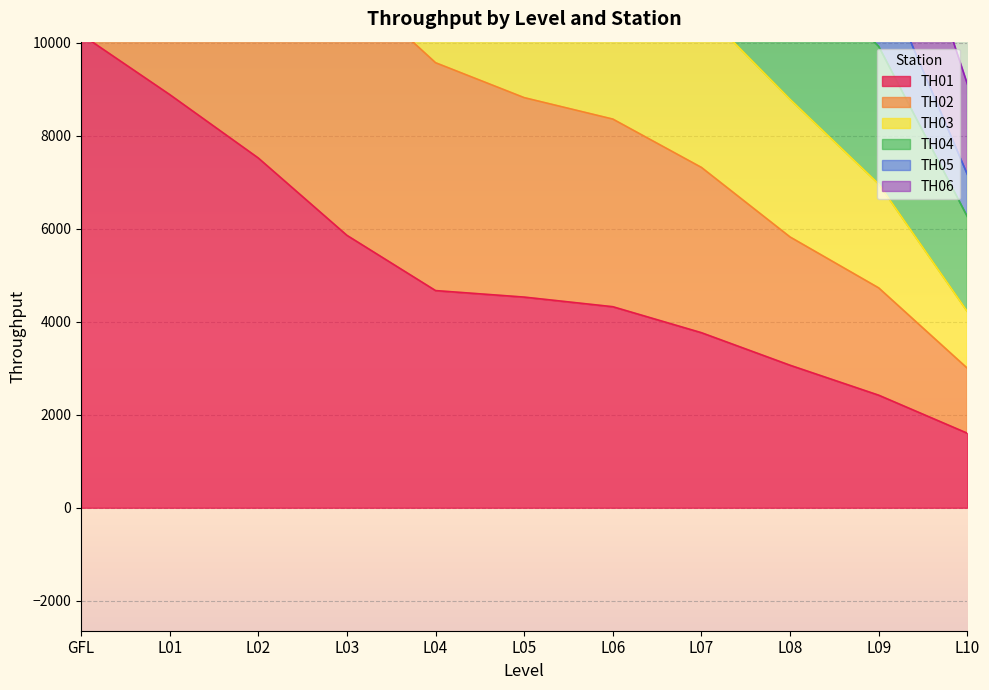

Reading left to right, extract all data points from this chart.

TH01: GFL=10182	L01=8886	L02=7521	L03=5858	L04=4670	L05=4530	L06=4323	L07=3764	L08=3064	L09=2420	L10=1602
TH02: GFL=20604	L01=17029	L02=14083	L03=11316	L04=9570	L05=8819	L06=8358	L07=7318	L08=5822	L09=4727	L10=2999
TH03: GFL=44483	L01=38490	L02=32745	L03=27119	L04=23373	L05=21301	L06=19983	L07=17598	L08=14220	L09=11631	L10=7168
TH04: GFL=52895	L01=45611	L02=39072	L03=32142	L04=27750	L05=25047	L06=23905	L07=21617	L08=18017	L09=14873	L10=9112
TH05: GFL=36285	L01=31222	L02=26374	L03=21749	L04=18582	L05=16897	L06=16070	L07=14361	L08=11786	L09=9921	L10=6260
TH06: GFL=28942	L01=24735	L02=20545	L03=16483	L04=14070	L05=12925	L06=12247	L07=10714	L08=8782	L09=6962	L10=4218